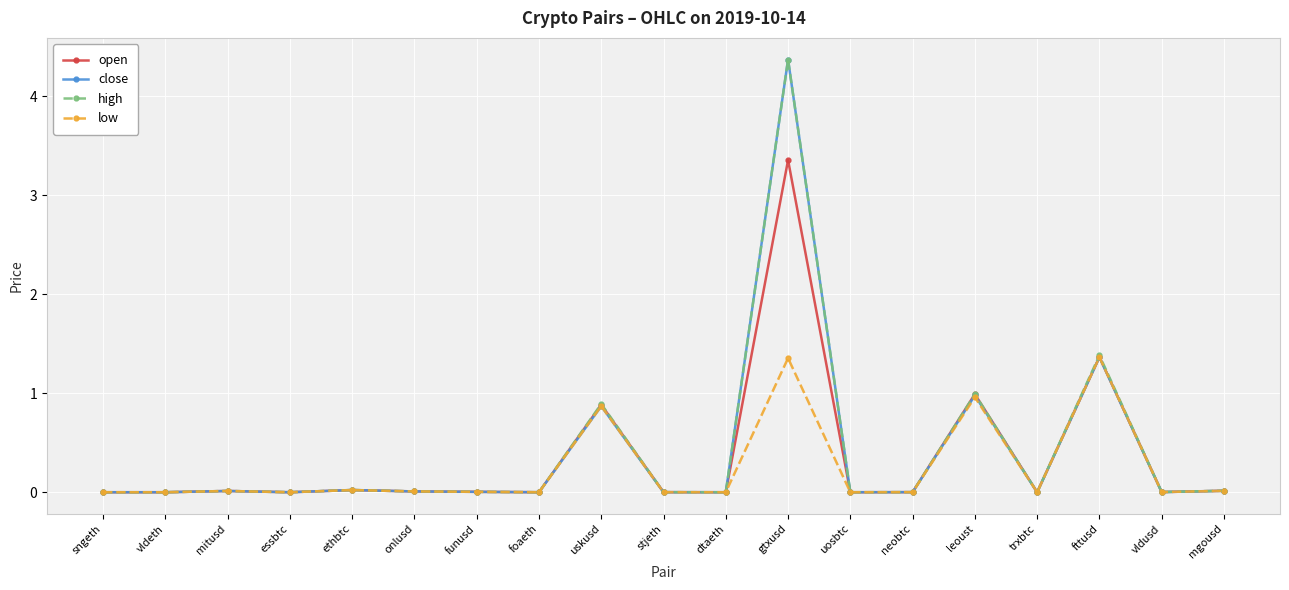

Is the value of open at uskusd greater than the value of high at gtxusd?

No